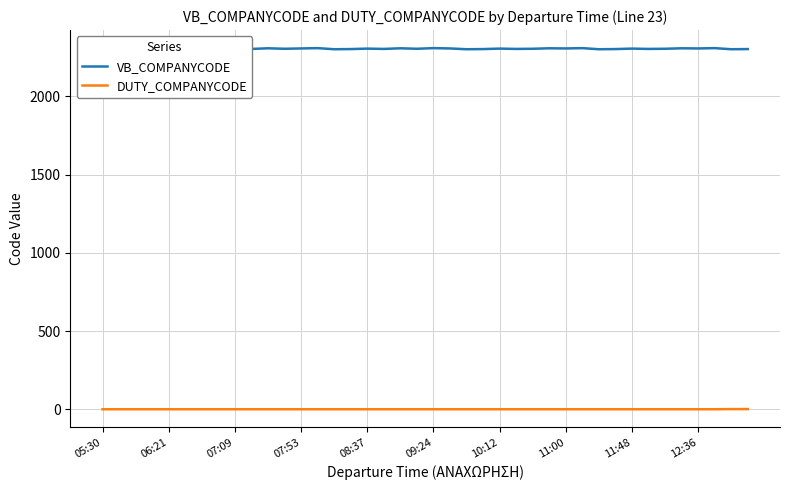

What is the highest value of the VB_COMPANYCODE series?

2308